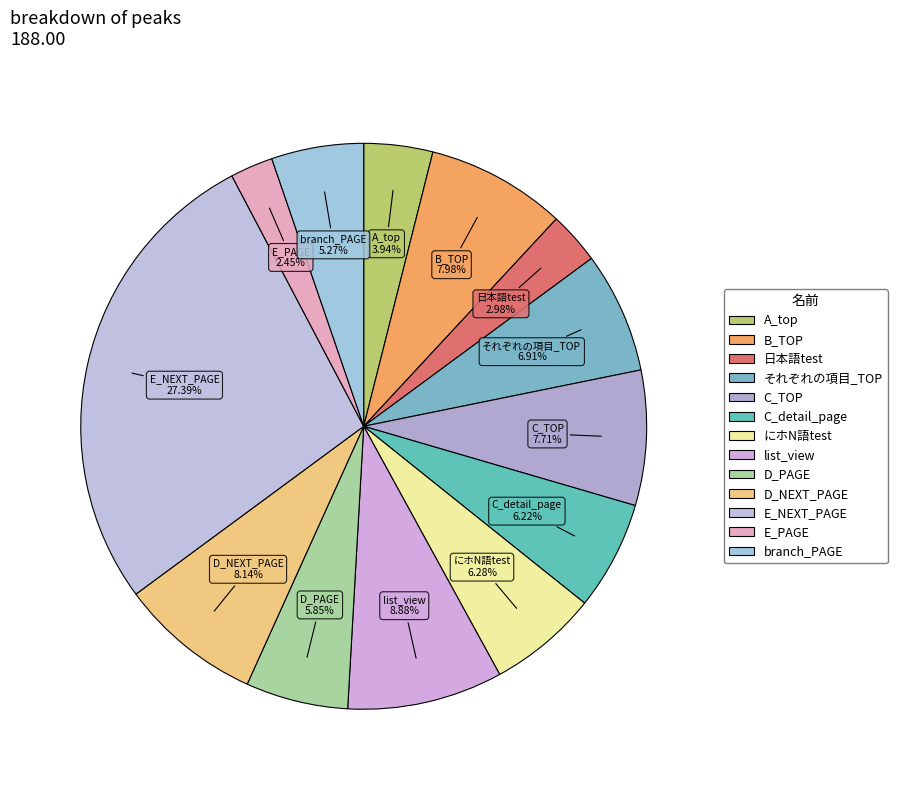

How many slices are in this pie chart?

13